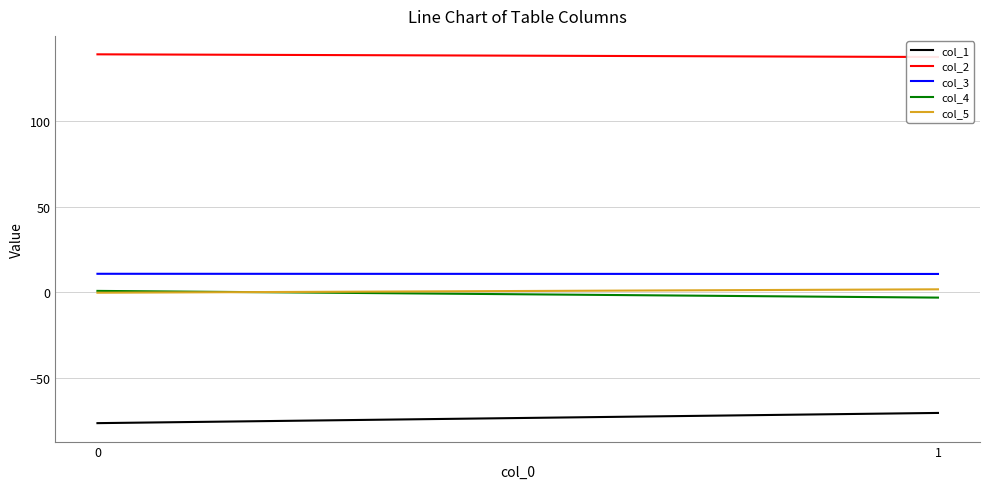

At how many categories does at least one series exceed -56?

2